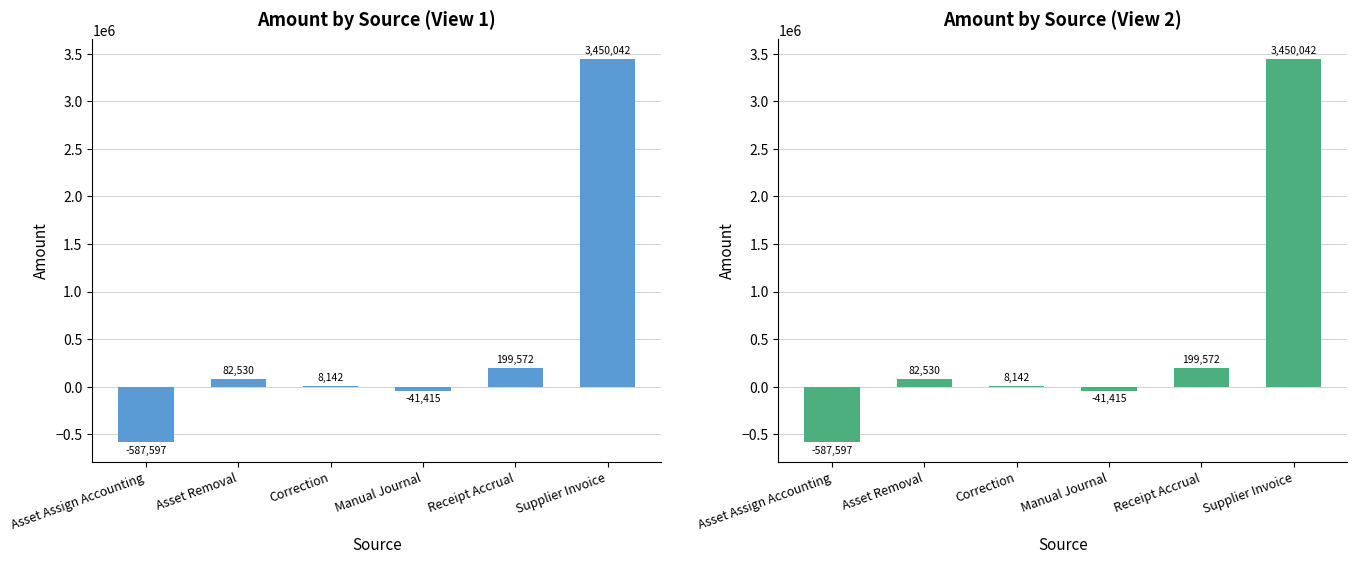

What is the label of the 4th bar from the left?

Manual Journal